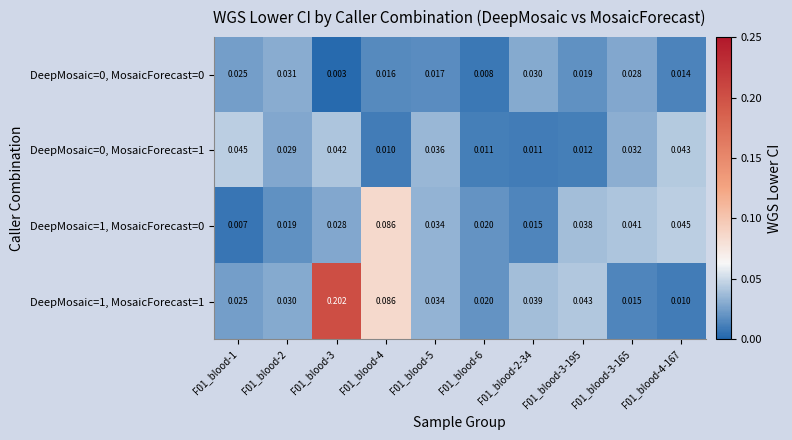

Is the value of DeepMosaic=1, MosaicForecast=1 at F01_blood-2-34 greater than the value of DeepMosaic=0, MosaicForecast=0 at F01_blood-5?

Yes